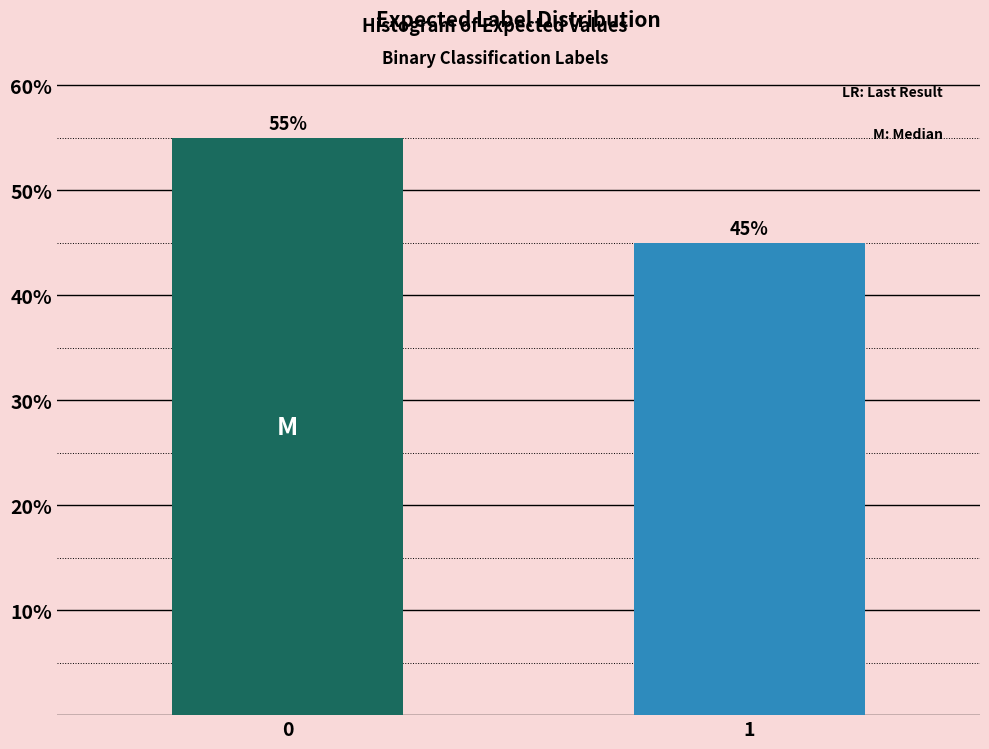

Reading left to right, extract all data points from this chart.

0=55.0	1=45.0